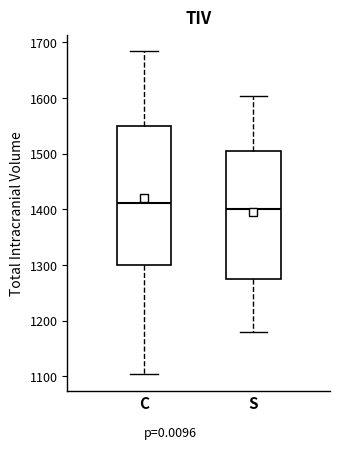

Where is the lower edge of the box for S on the y-axis? The values are not printed on the chart, so give them approximately, as read against the axis.

1280